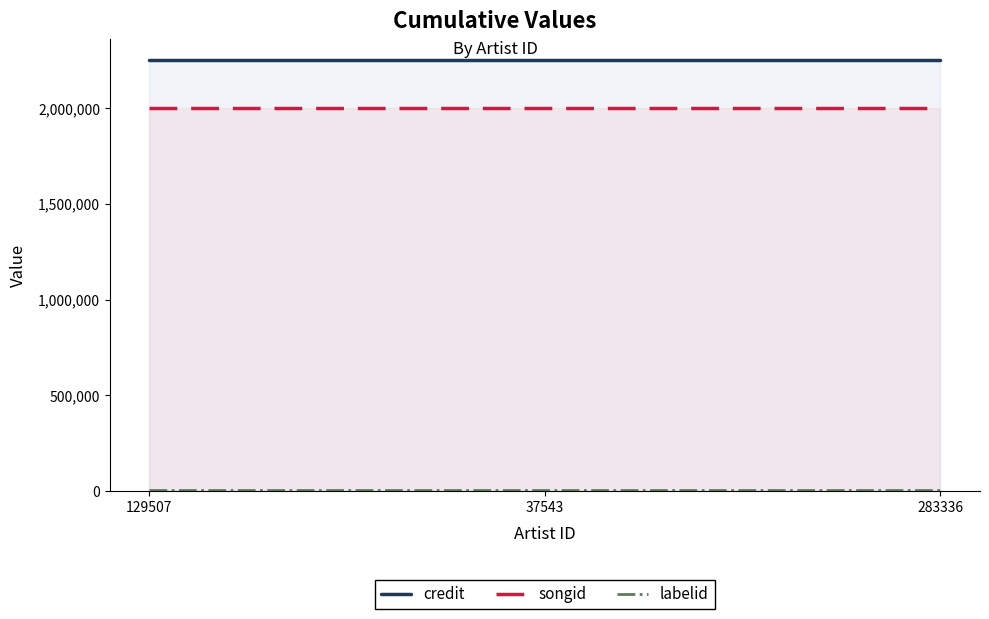

How many lines are shown in the chart?

3